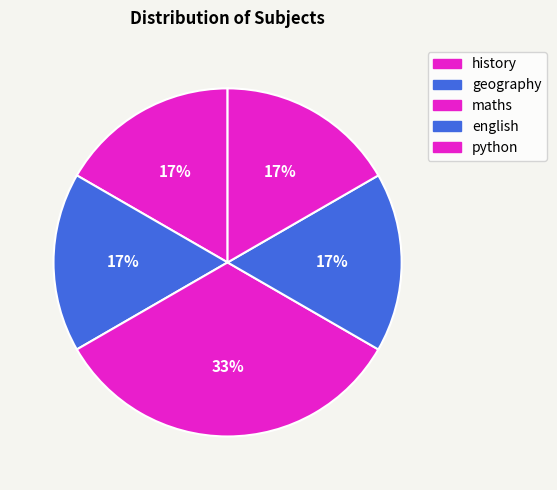

How many segments does this pie chart have?

5